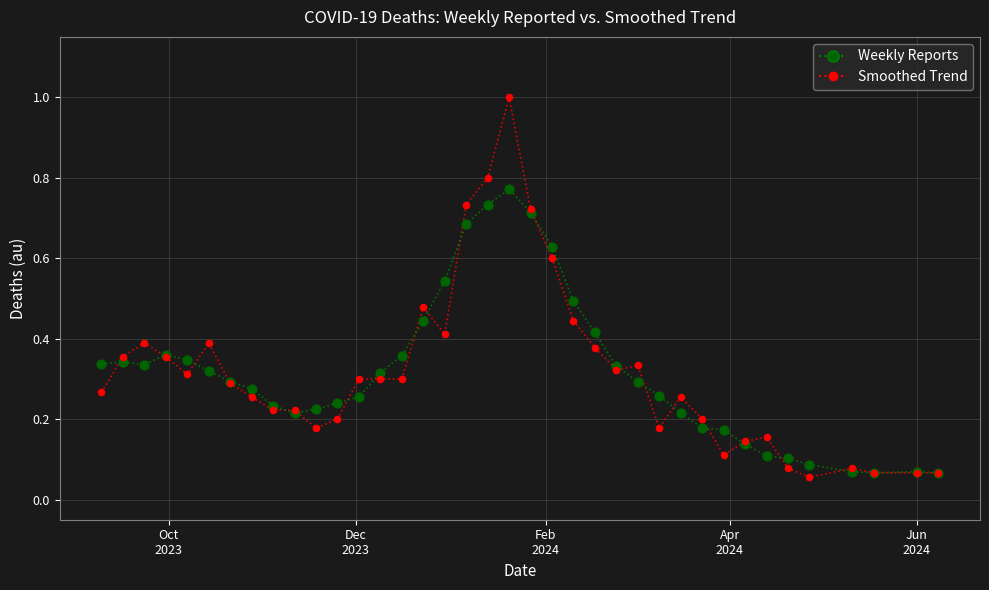

Which series has the widest spread of values?

Weekly Reports